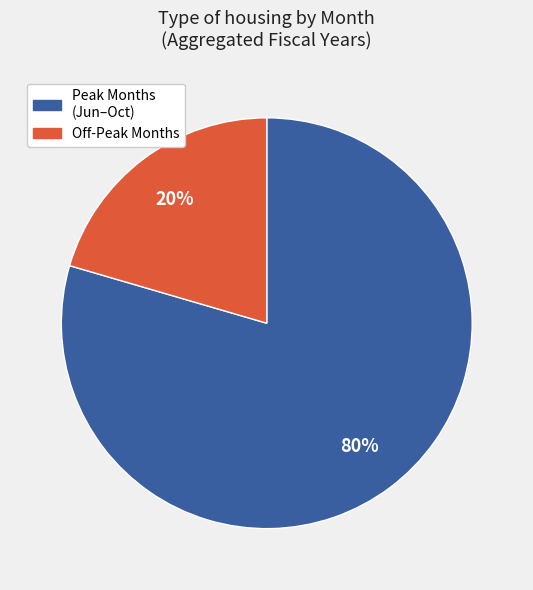

How many slices are in this pie chart?

2